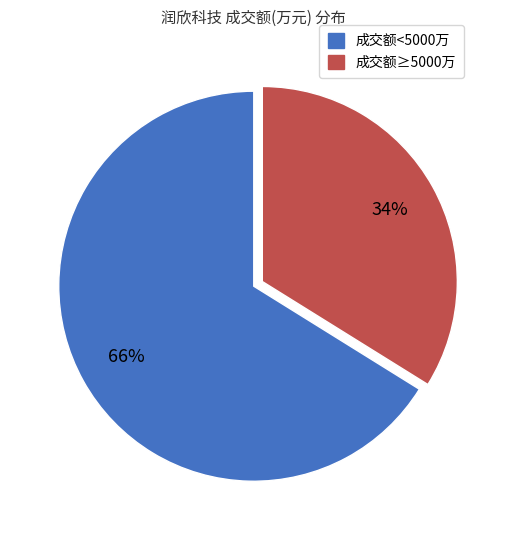

Does any single category account for the majority?

Yes